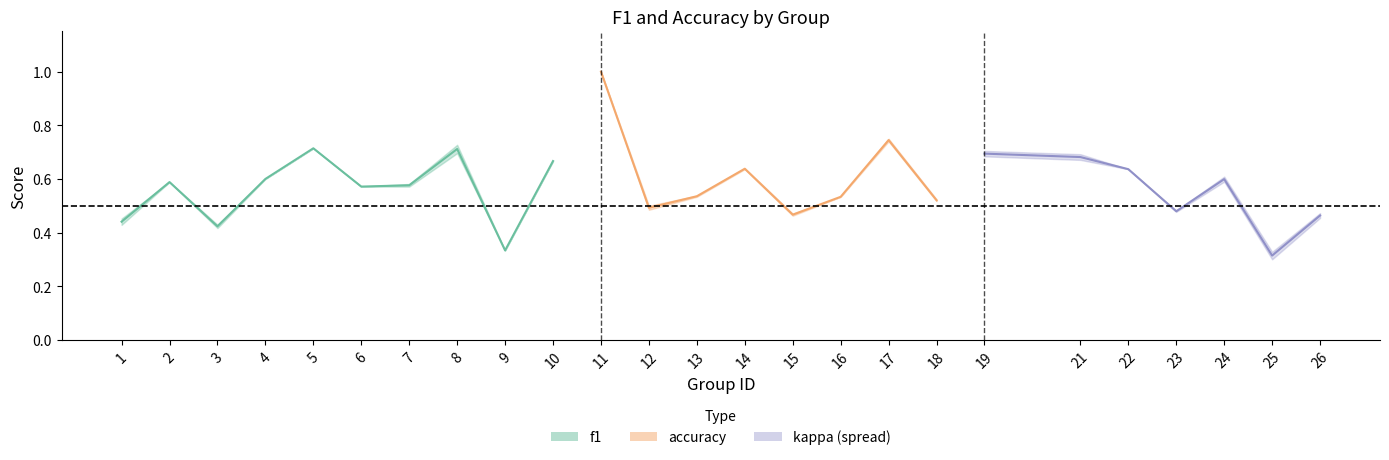

Where is the first local minimum for f1?

3